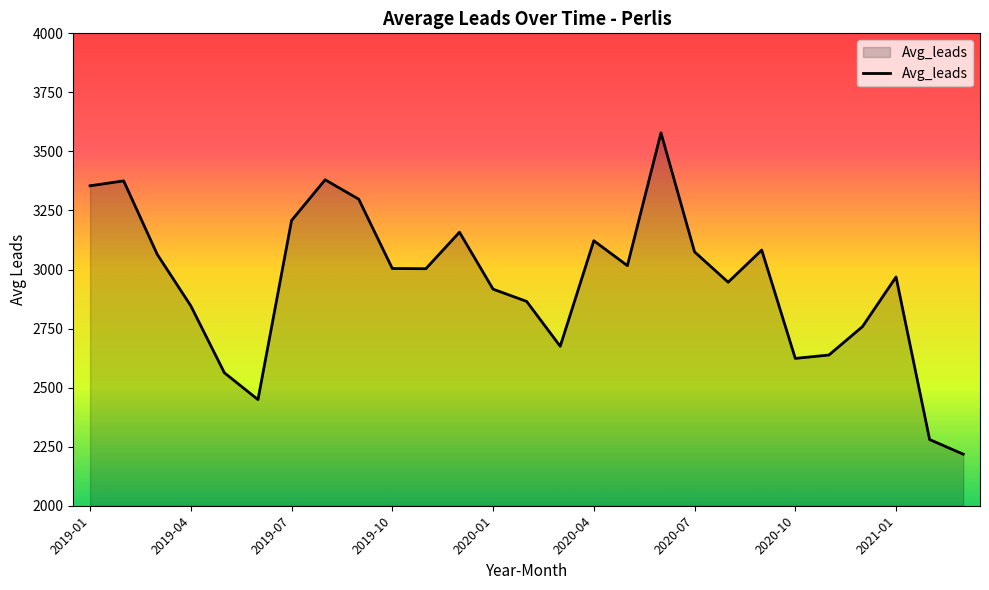

What is the maximum value shown in the chart?

3578.7